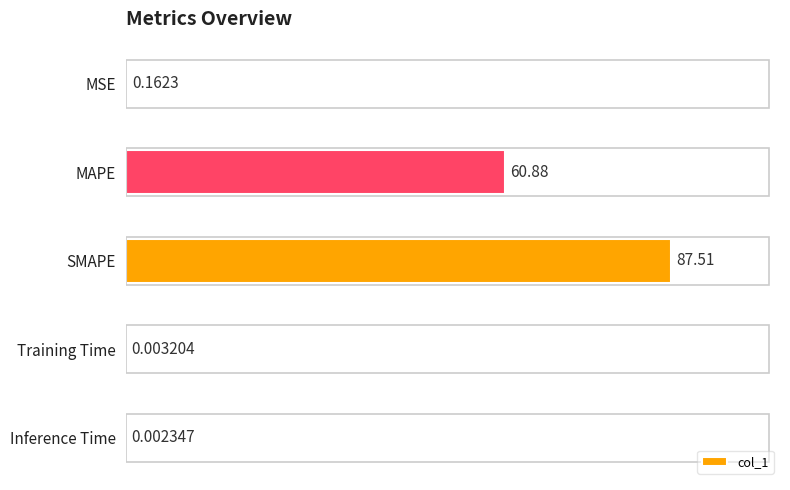

Which label corresponds to the largest value in the chart?

SMAPE